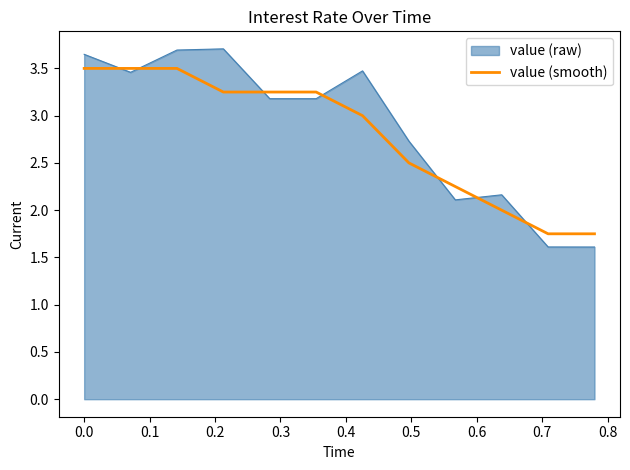

What is the minimum value shown in the chart?

1.6